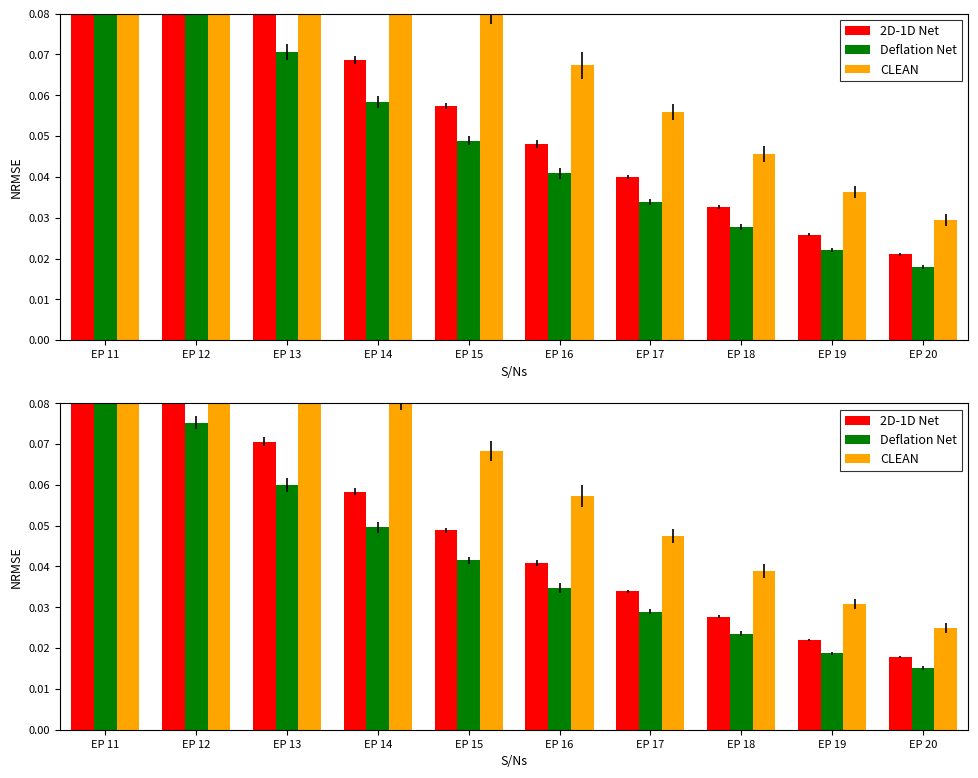

At which label is 2D-1D Net closest to 0?

EP 20